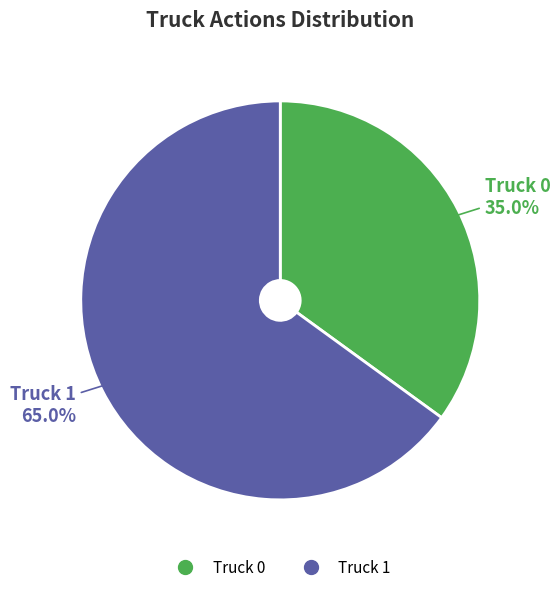

What is the ratio of the value at Truck 1 to the value at Truck 0?

1.9